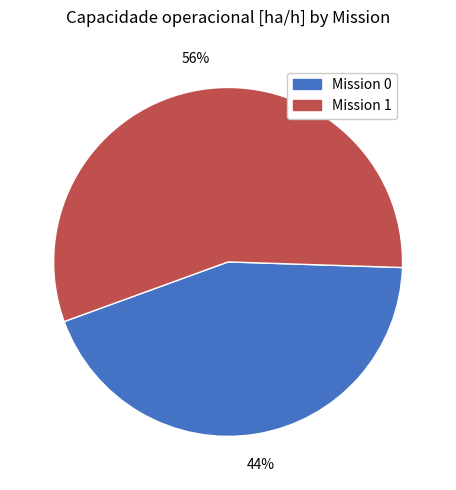

To the nearest percent, what portion does Mission 0 represent?

44%